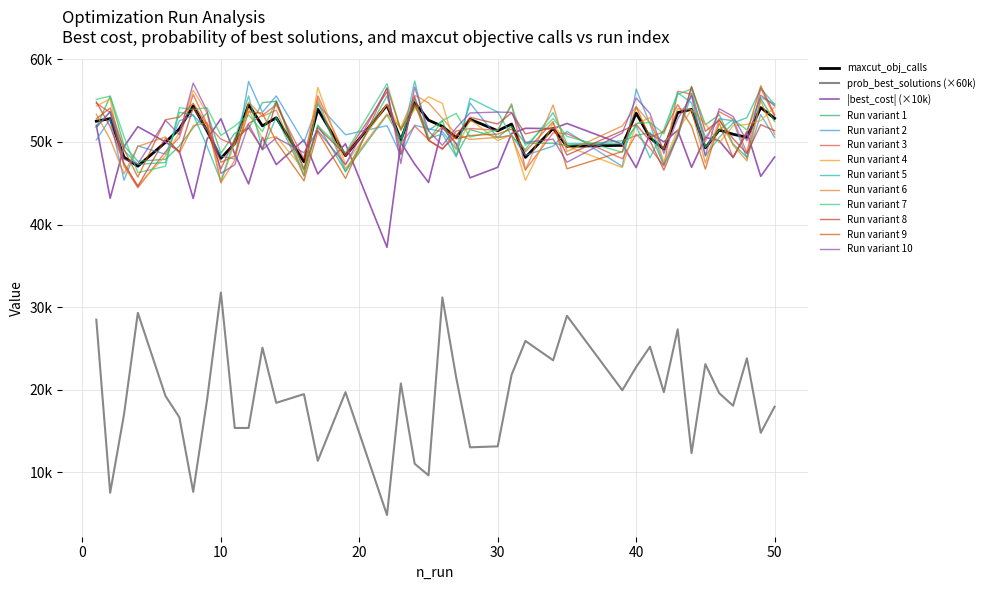

Which series has the largest total across all categories?

Run variant 7